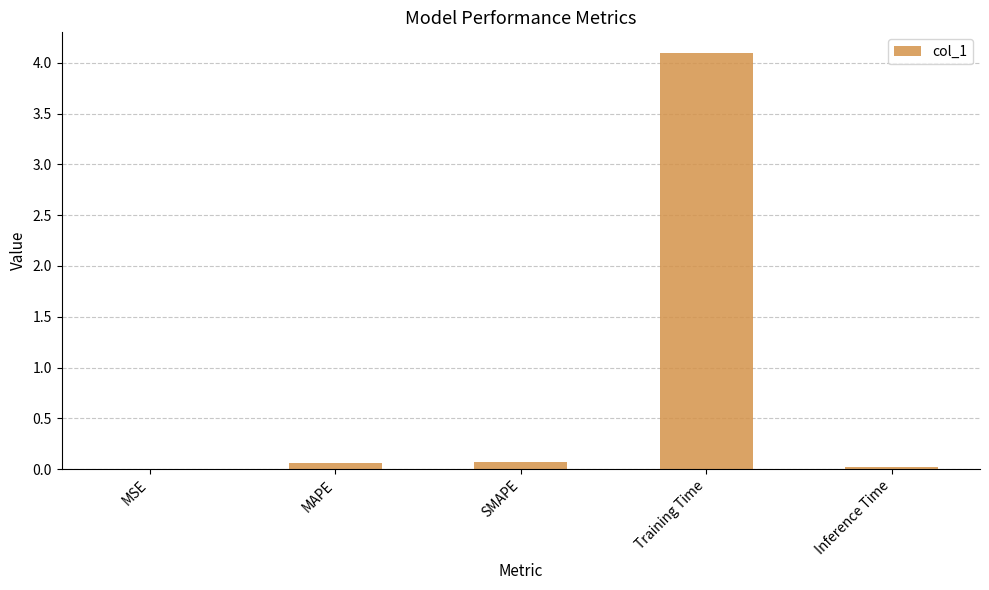

What is the sum of all values?

4.2